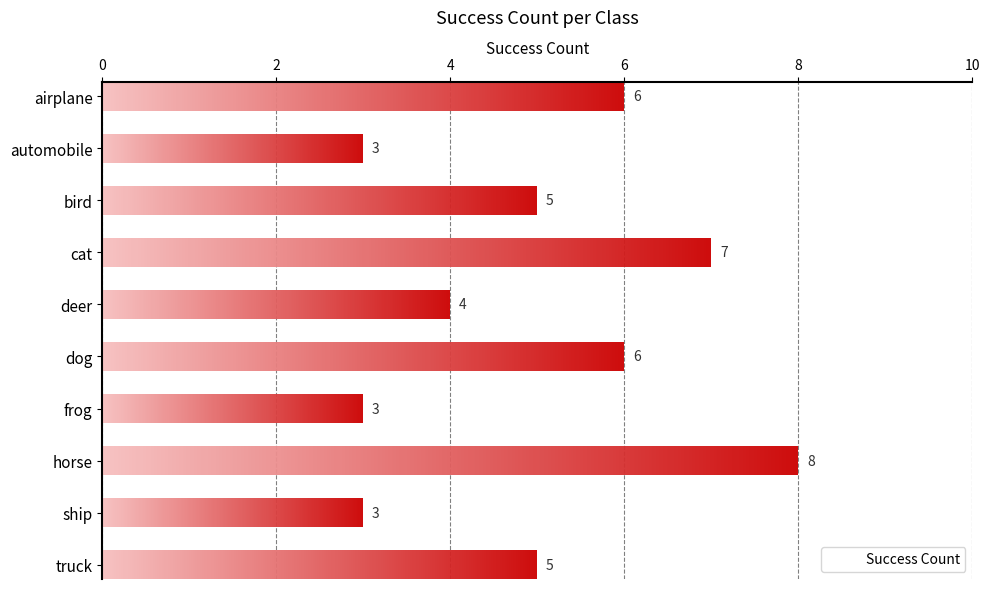

True or false: the data shows 7 at cat.

True